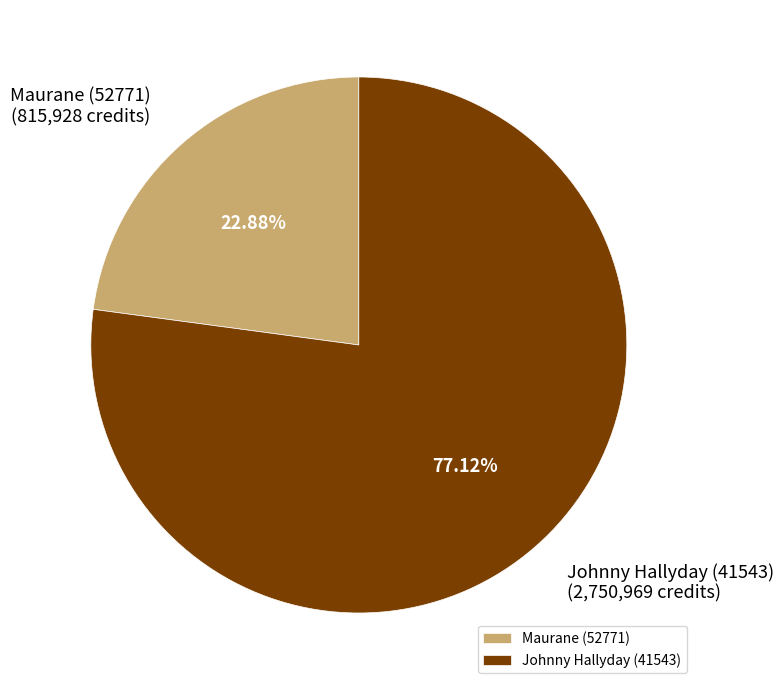

To the nearest percent, what is the difference between the Johnny Hallyday (41543) and Maurane (52771) slice percentages?

54%